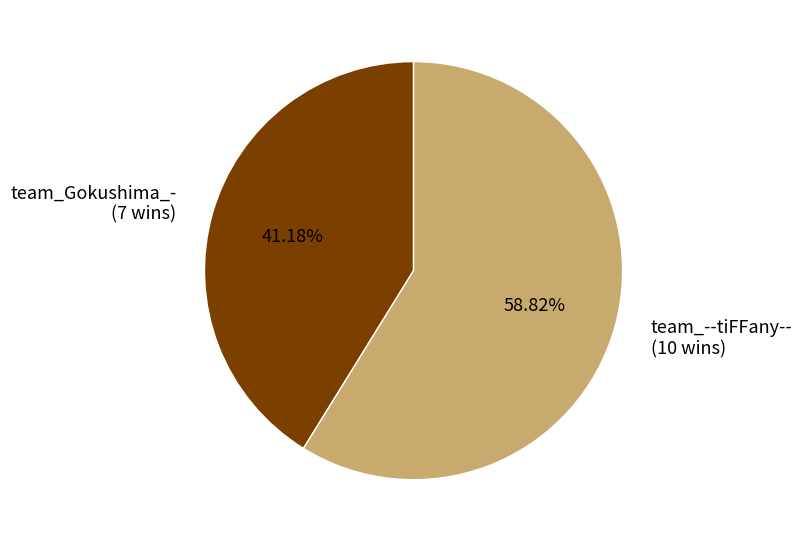

How many slices are in this pie chart?

2